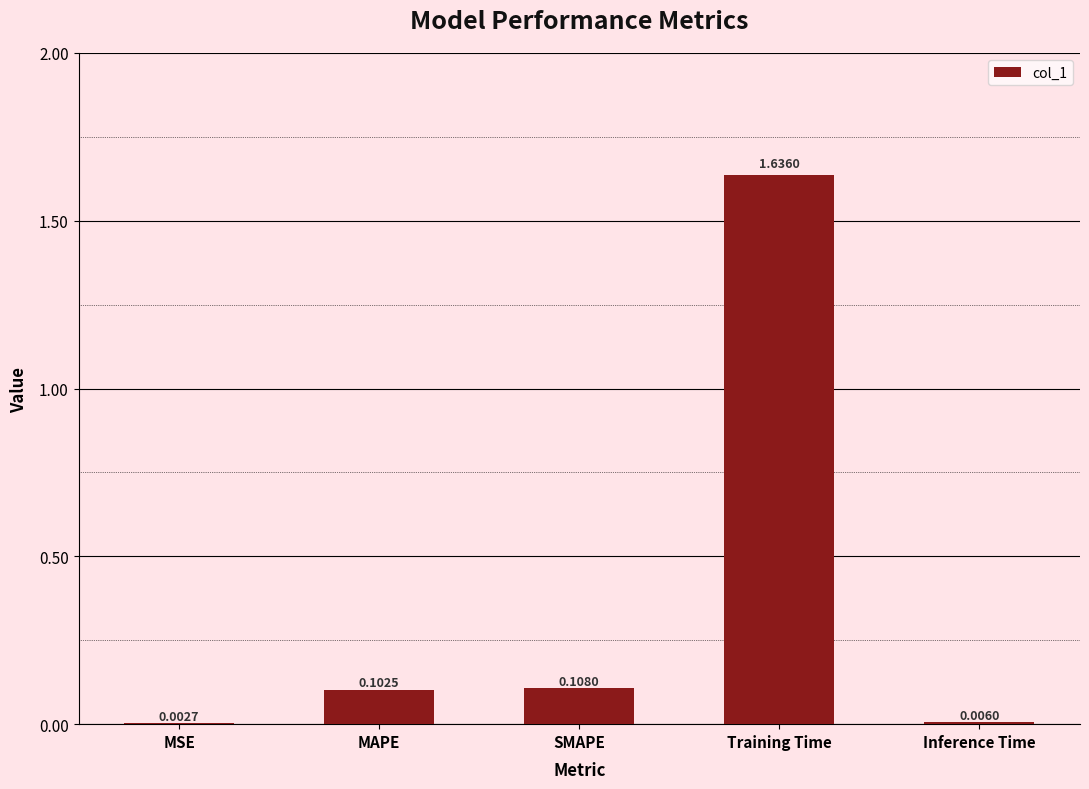

What is the sum of all values?

1.9